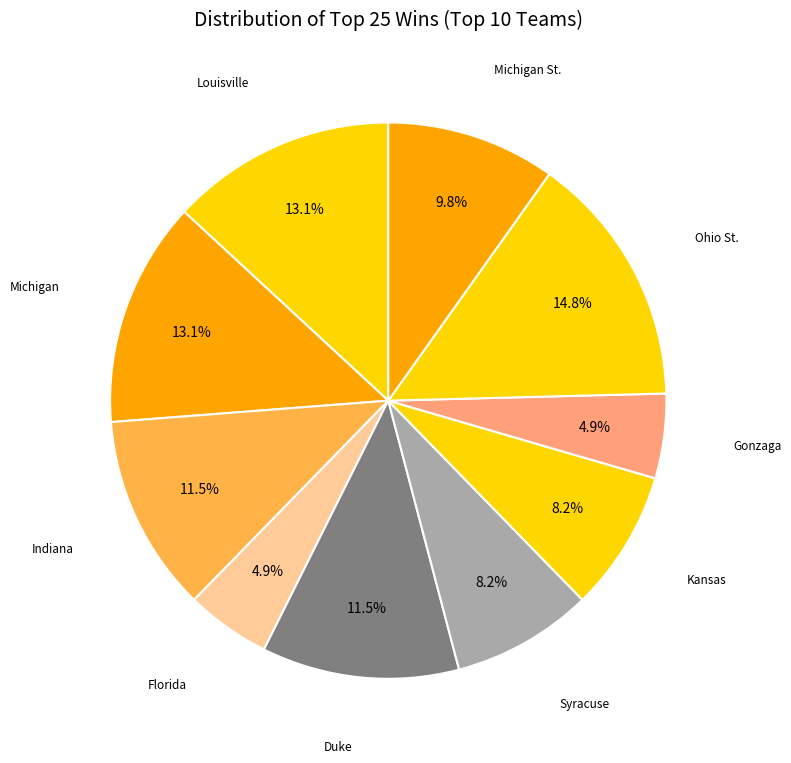

Is Syracuse the majority of the pie?

No